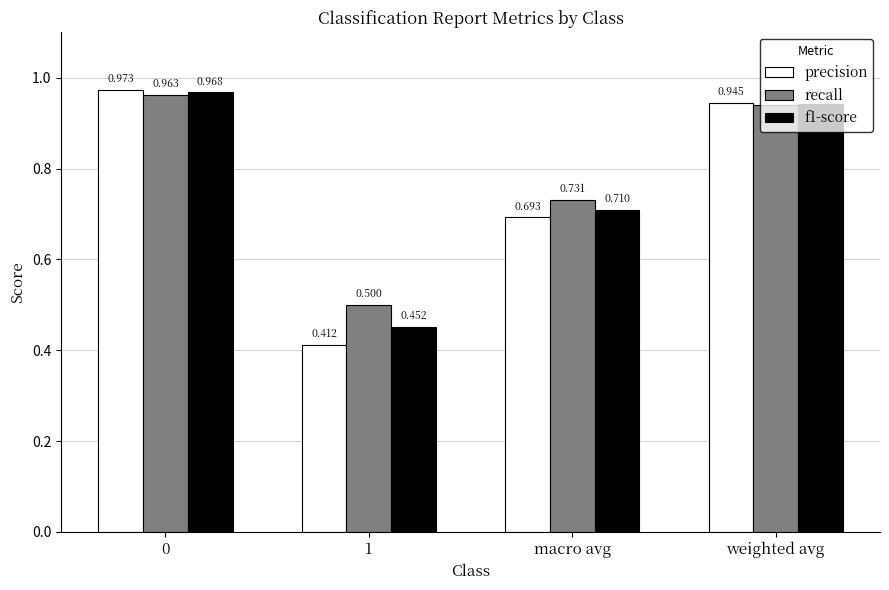

Which series has the largest total across all categories?

recall